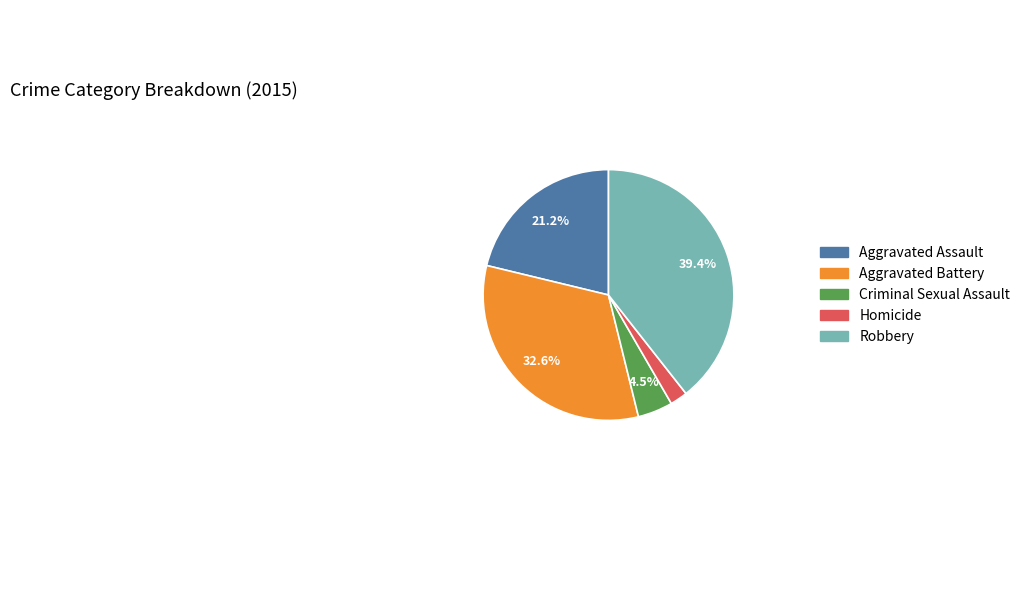

Is Aggravated Battery the majority of the pie?

No